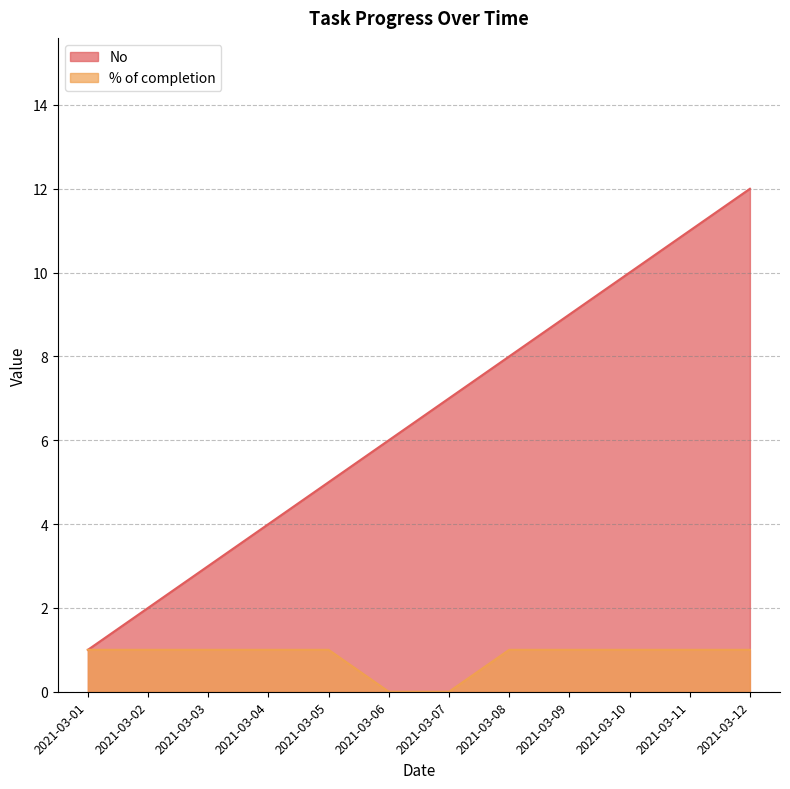

Is the value of No at 2021-03-11 greater than the value of % of completion at 2021-03-05?

Yes